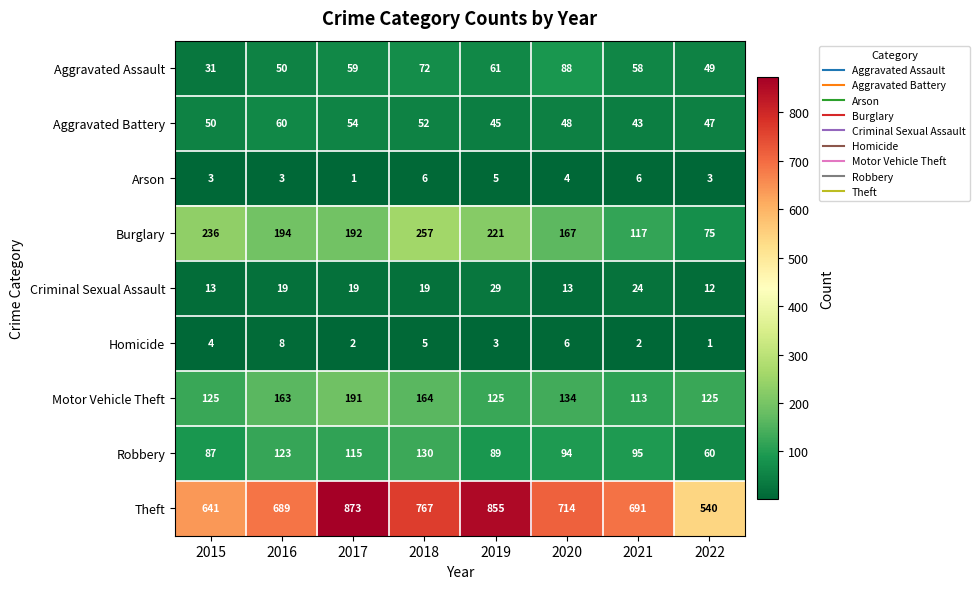

At which category is the sum across all series the highest?

2017